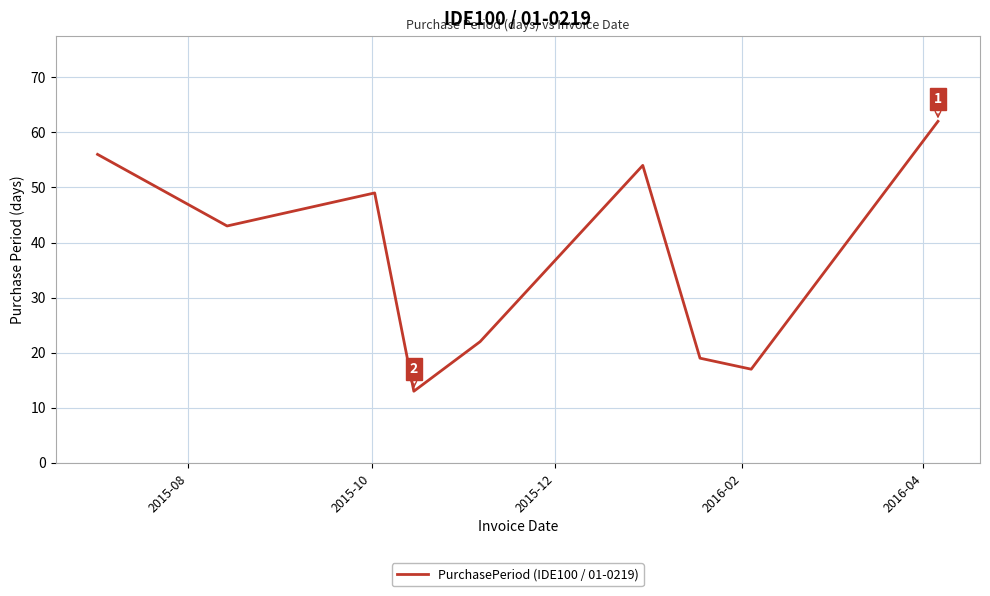

What is the smallest value displayed?

13